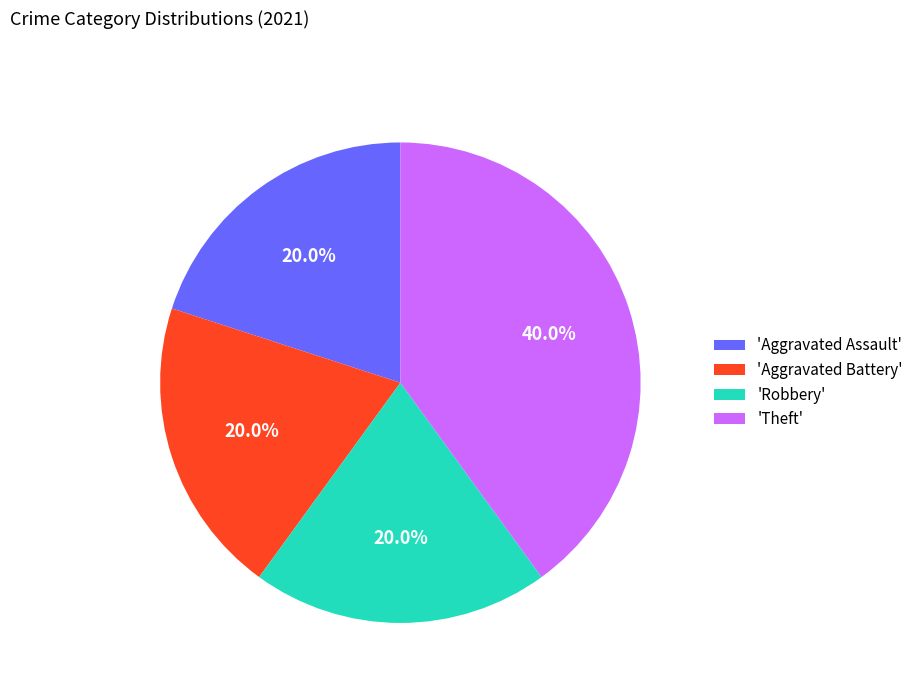

Does any single category account for the majority?

No